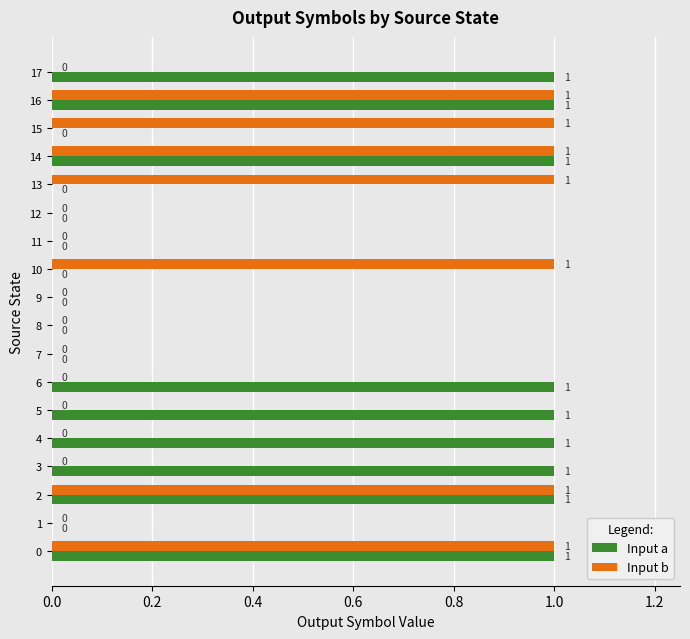

How many series are shown in this chart?

2